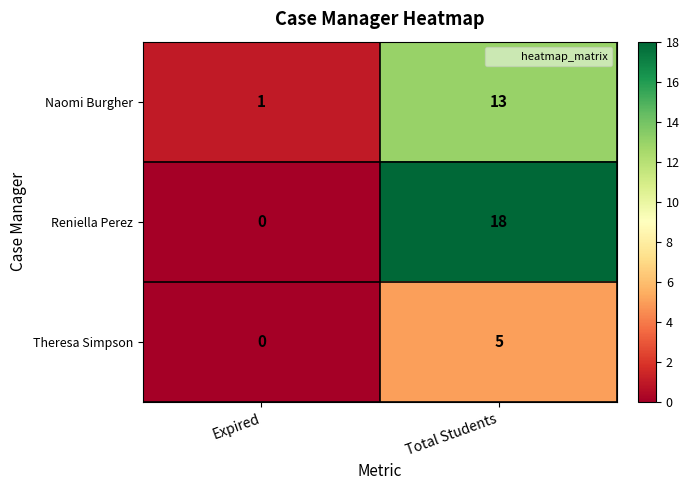

Where is Theresa Simpson nearest to the value 2?

Expired